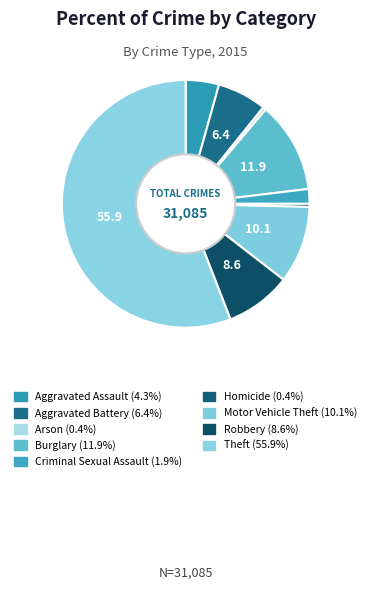

Count the number of slices in the pie.

9